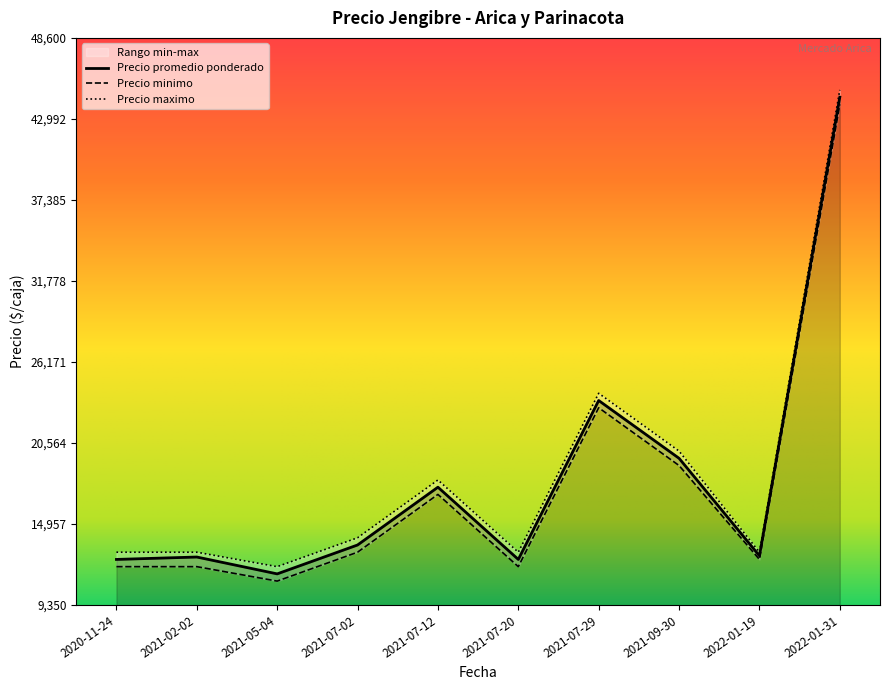

Where is Precio maximo nearest to the value 28500?

2021-07-29